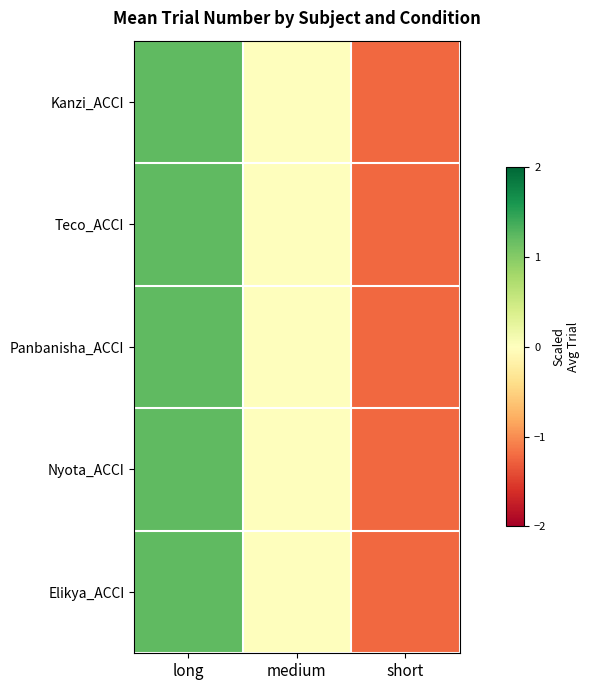

Which category has the lowest value across all series?

short